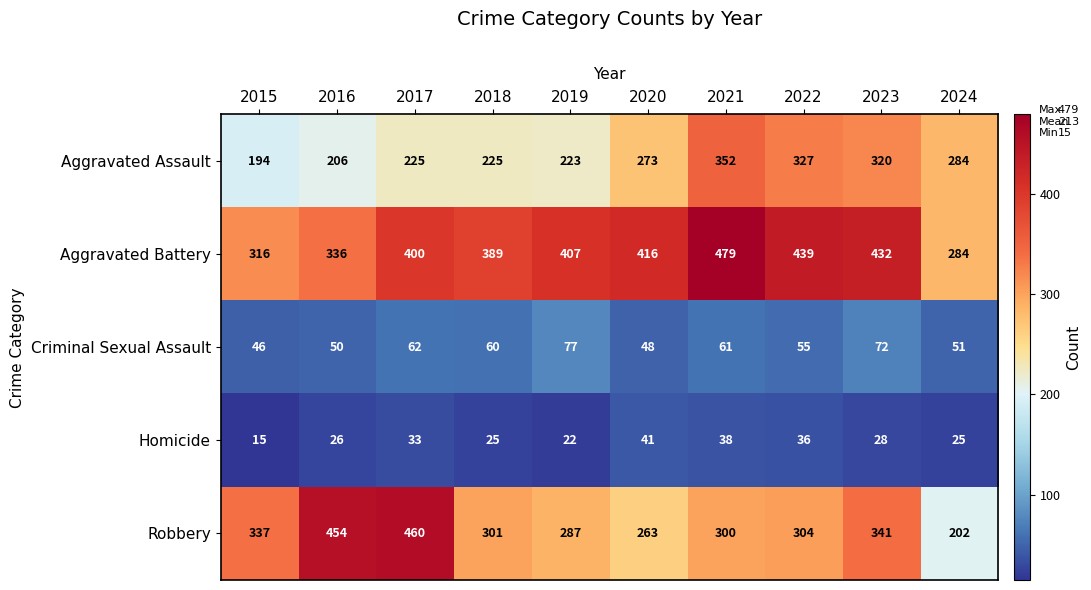

Which category has the highest value in the Aggravated Battery series?

2021